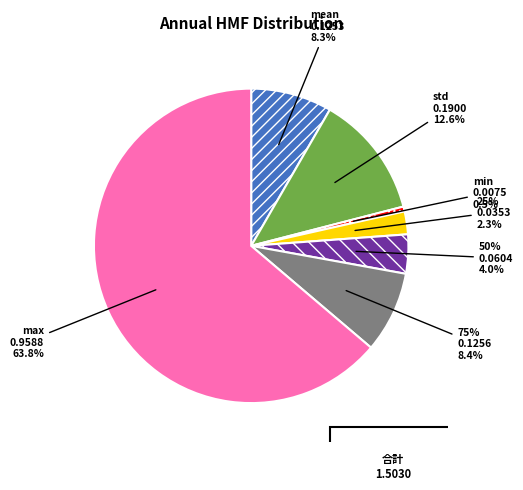

Do min and 75% together represent more than half of the pie?

No